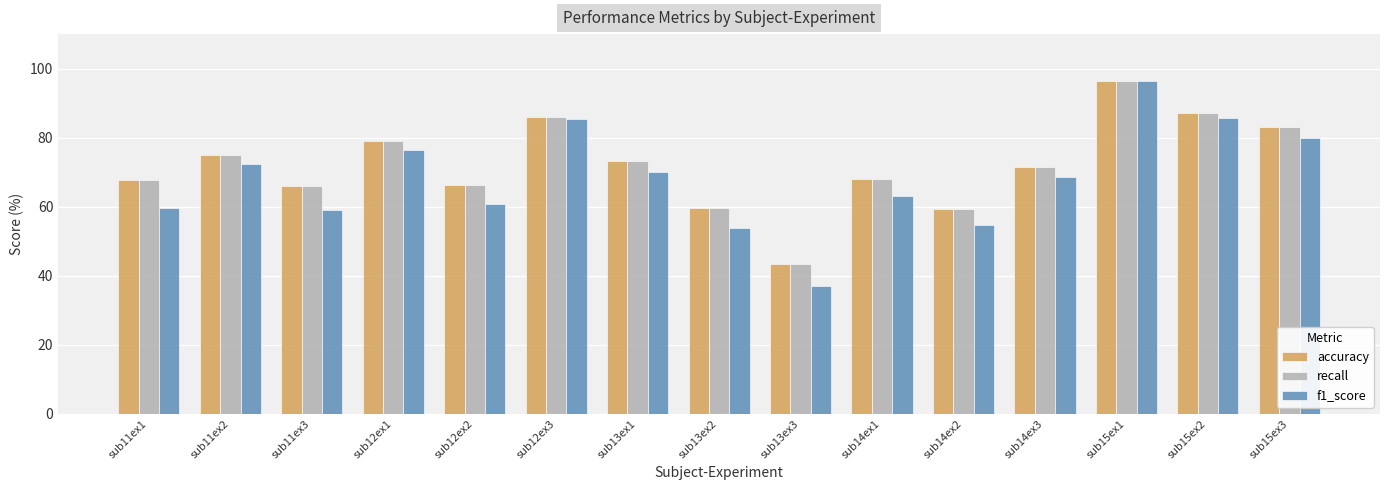

What is the difference between the highest and lowest values at sub14ex2?

4.6